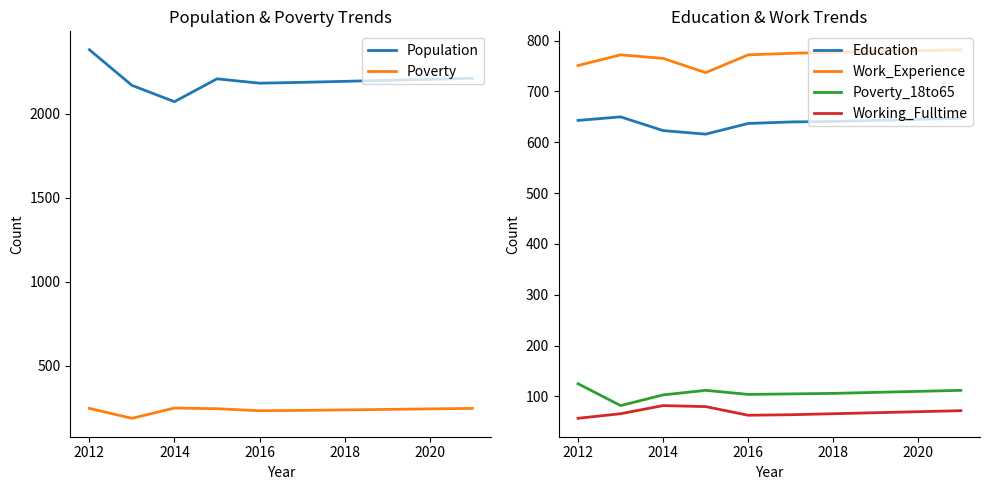

True or false: Poverty_18to65 and Education cross at least once.

False